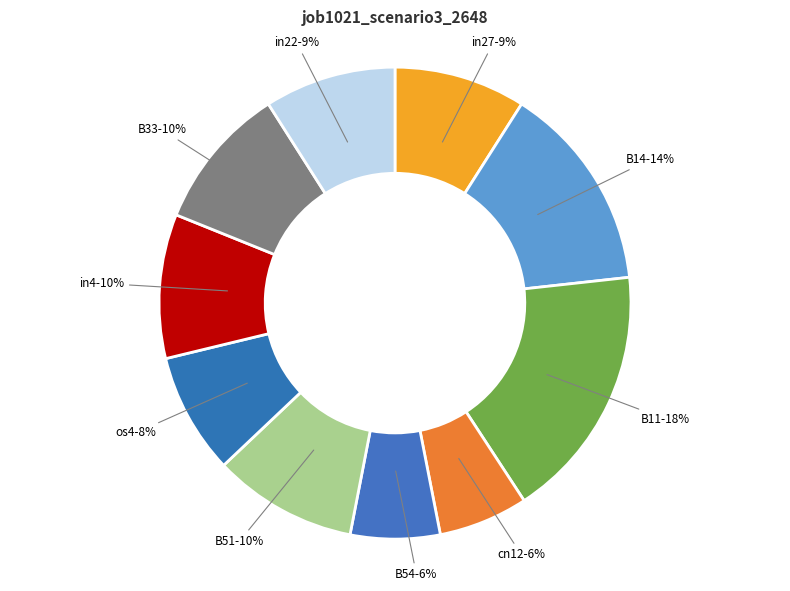

To the nearest percent, what is the average slice percentage?

10%